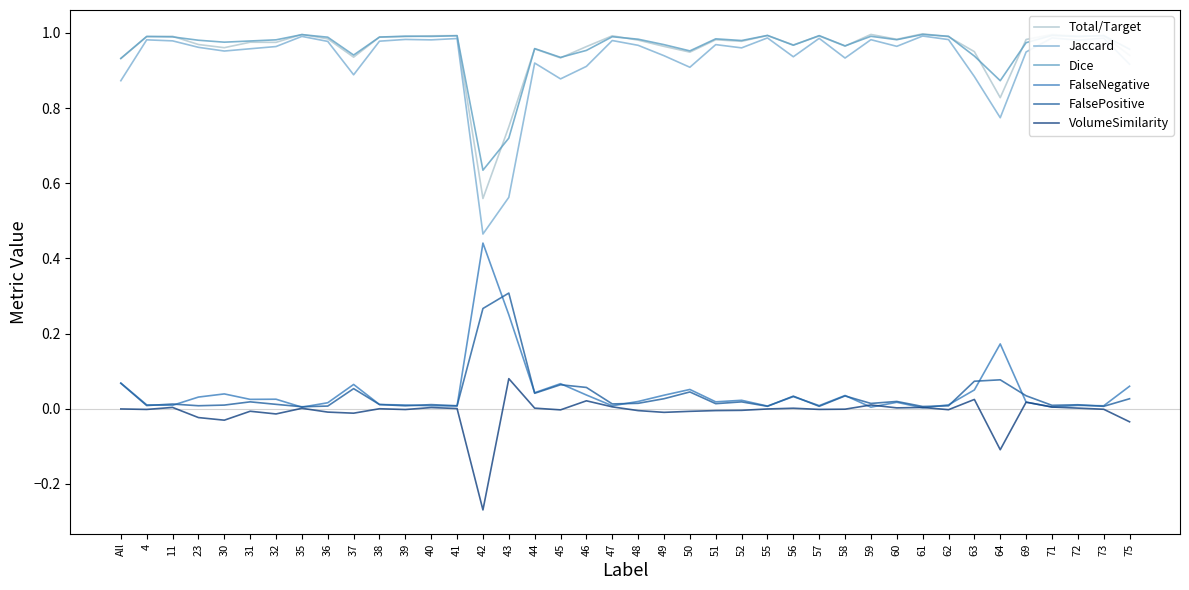

Where do Dice and Total/Target first cross each other?

4 and 11